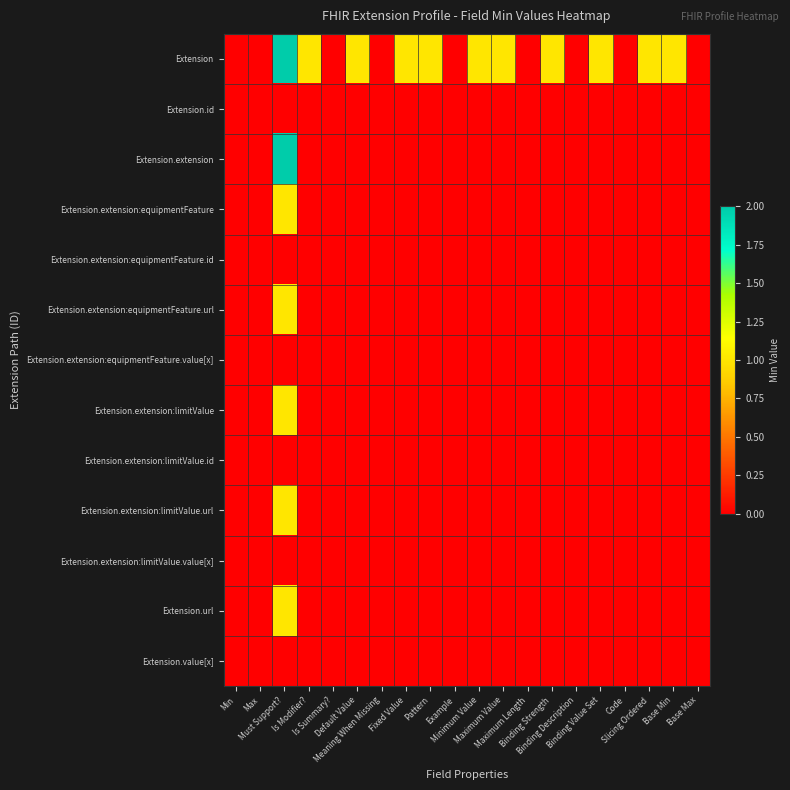

Which label corresponds to the largest value in the chart?

Must Support?